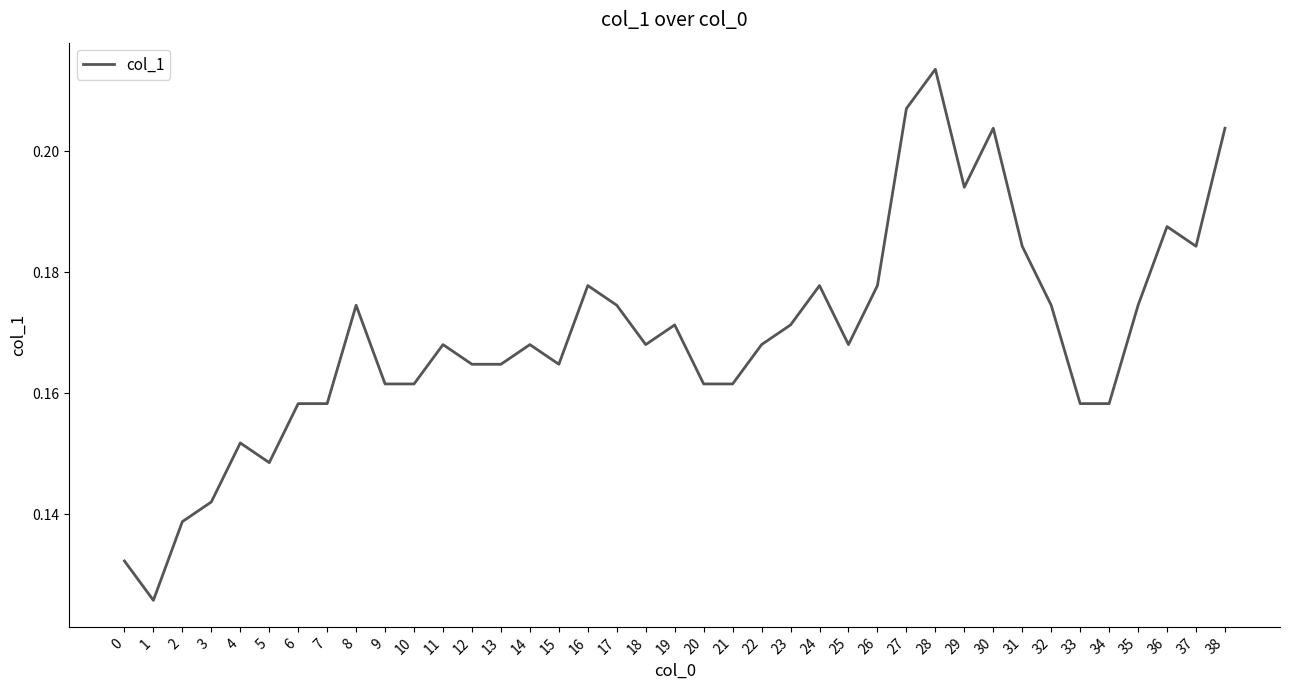

Is it true that the value at 20 is 0.3?

False